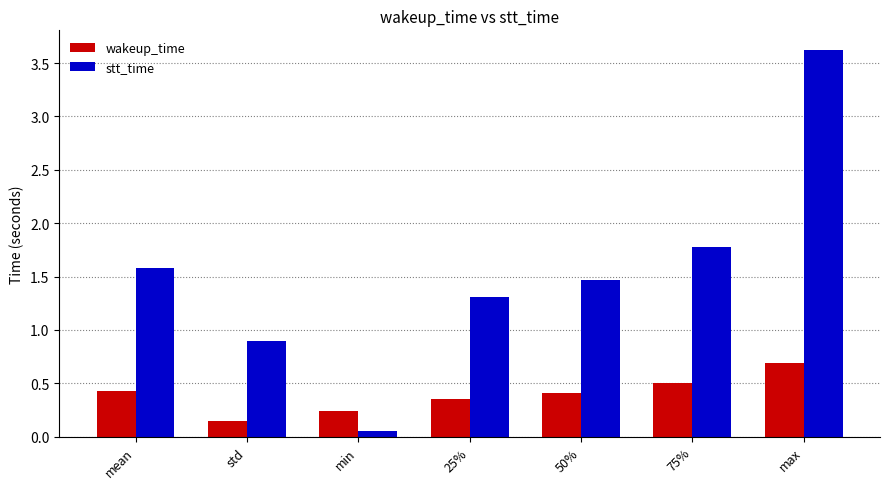

True or false: stt_time has a value of 0.4 at 50%.

False